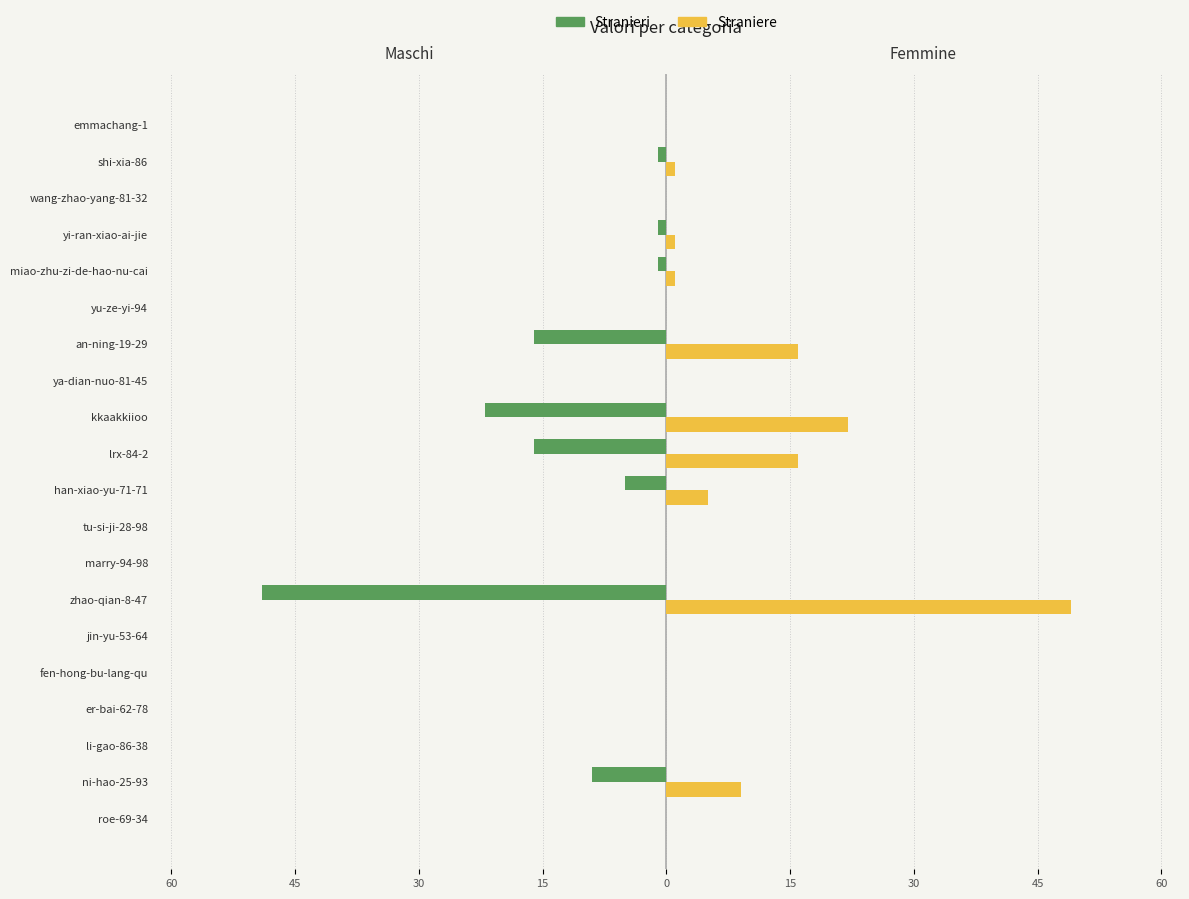

What are all the series names shown in the legend?

Stranieri, Straniere